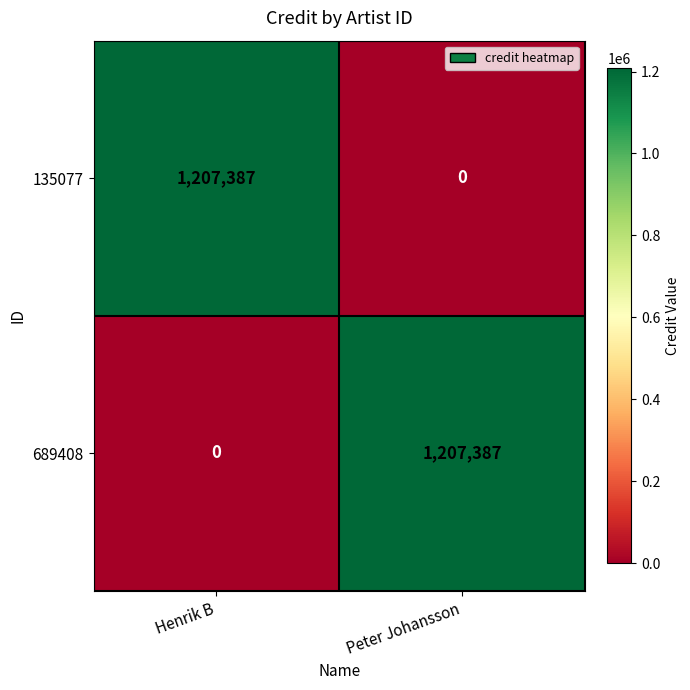

What is the total value across all series at Peter Johansson?

1207387